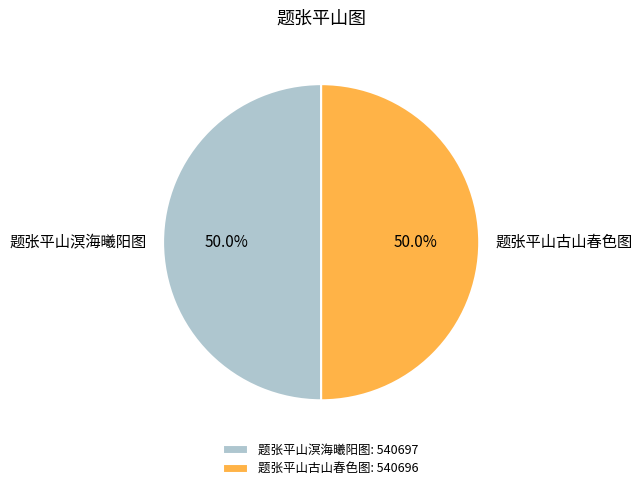

To the nearest percent, what is the combined percentage of 题张平山古山春色图 and 题张平山溟海曦阳图?

100%